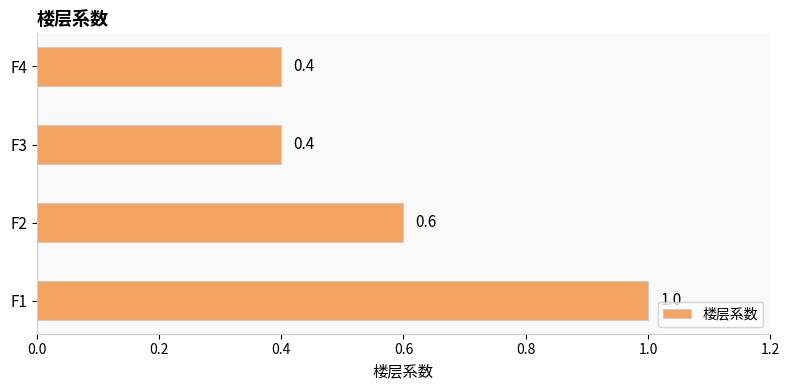

Count the values in the range 0 to 1.

4